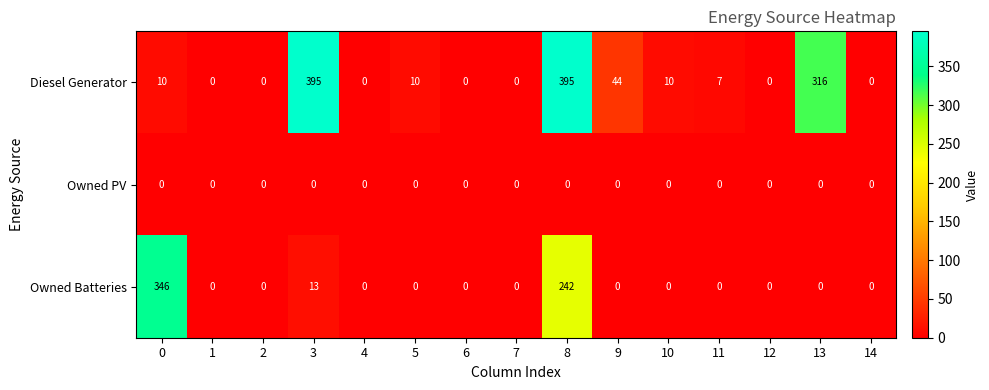

Which series has the largest range (max minus min)?

Diesel Generator